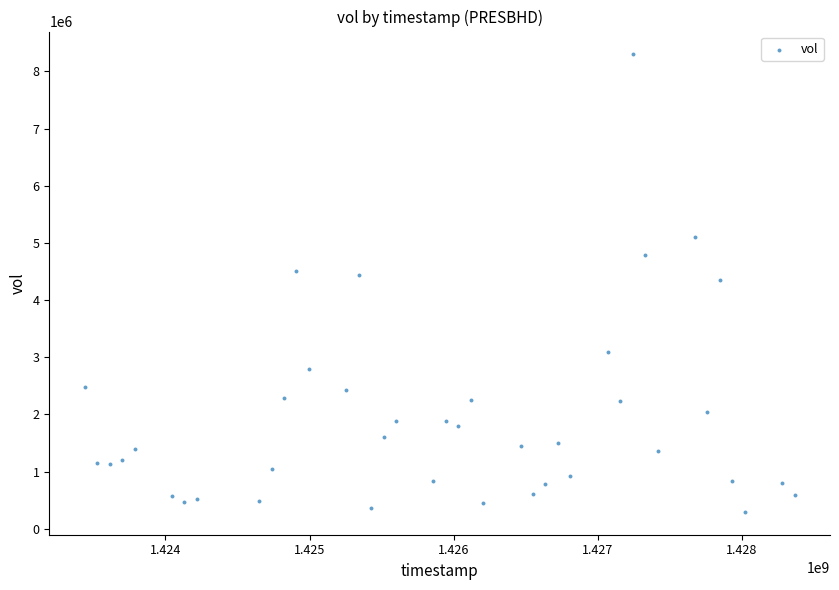

What is the range of X values (max minus min)?

4924800